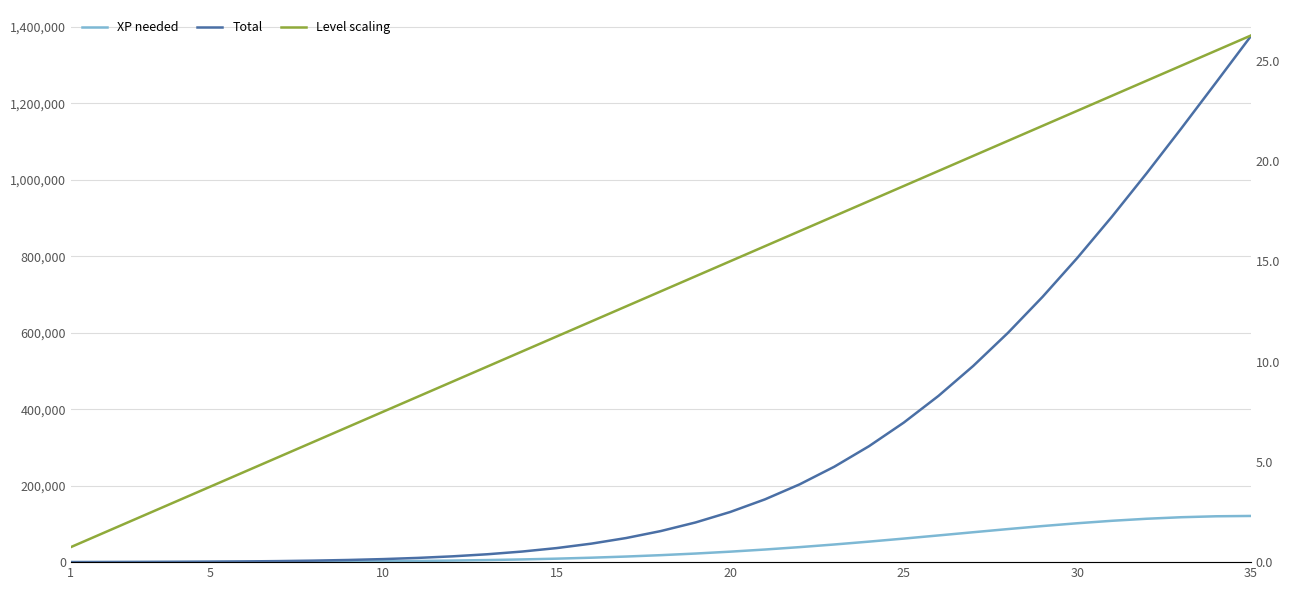

True or false: Total and XP needed intersect in this chart.

False